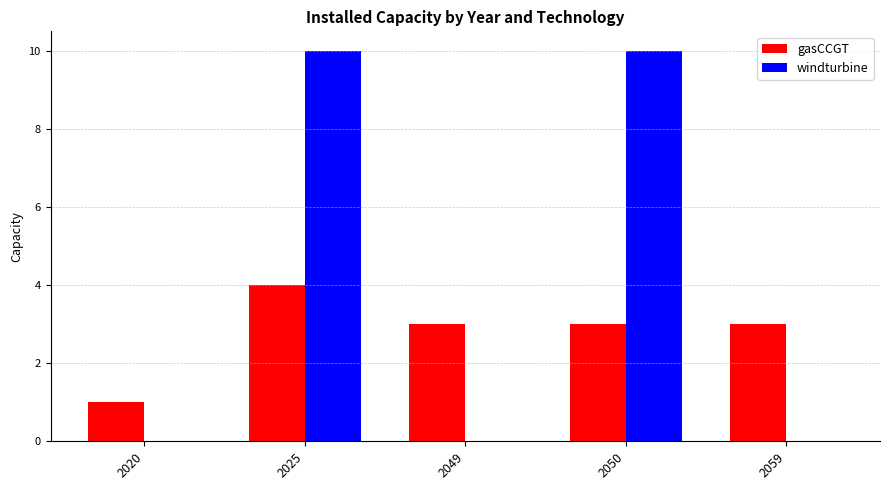

Is it true that gasCCGT equals 5 at 2050?

False